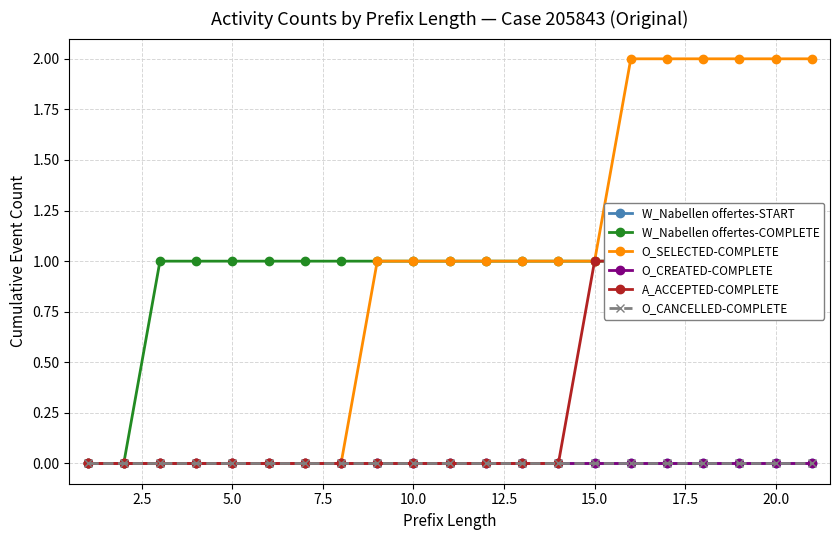

What are all the series names shown in the legend?

W_Nabellen offertes-START, W_Nabellen offertes-COMPLETE, O_SELECTED-COMPLETE, O_CREATED-COMPLETE, A_ACCEPTED-COMPLETE, O_CANCELLED-COMPLETE